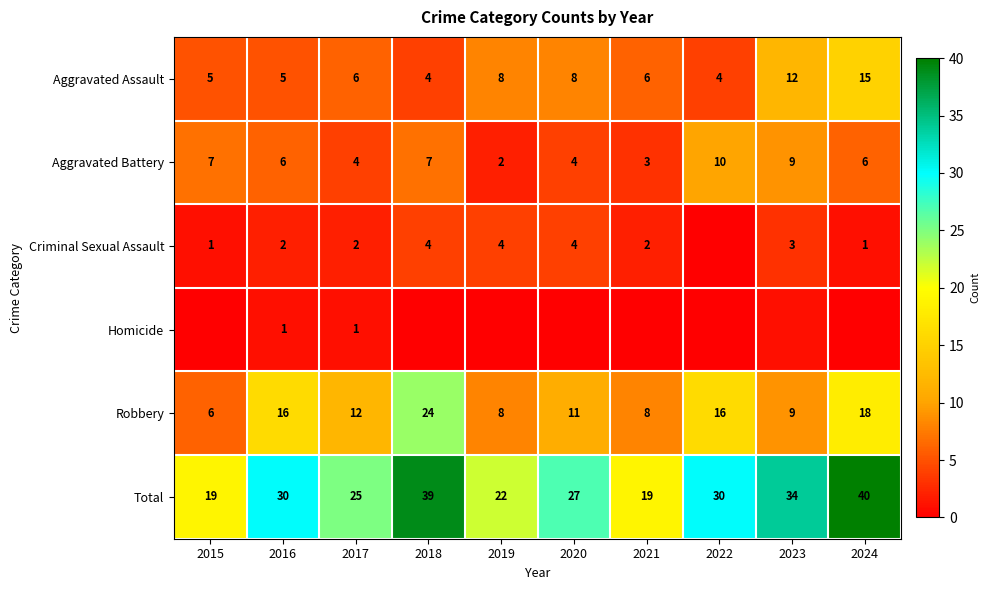

At which label does Aggravated Battery reach its peak?

2022